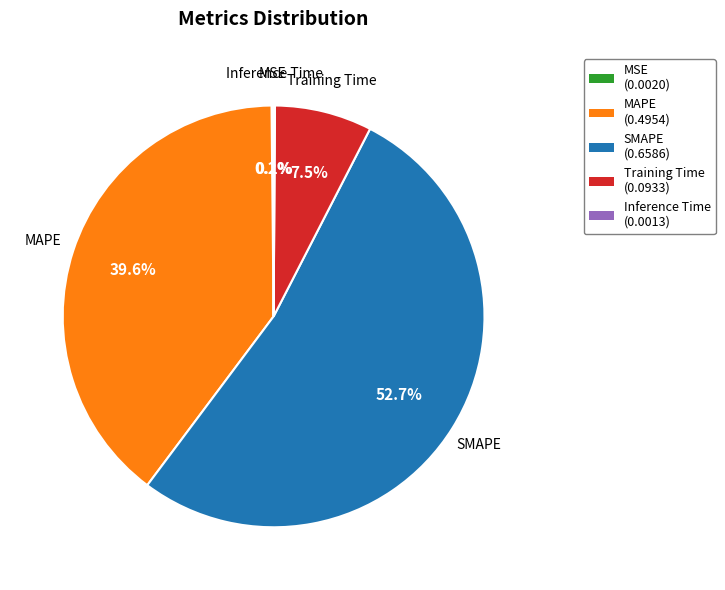

Which has a higher value, Training Time or SMAPE?

SMAPE